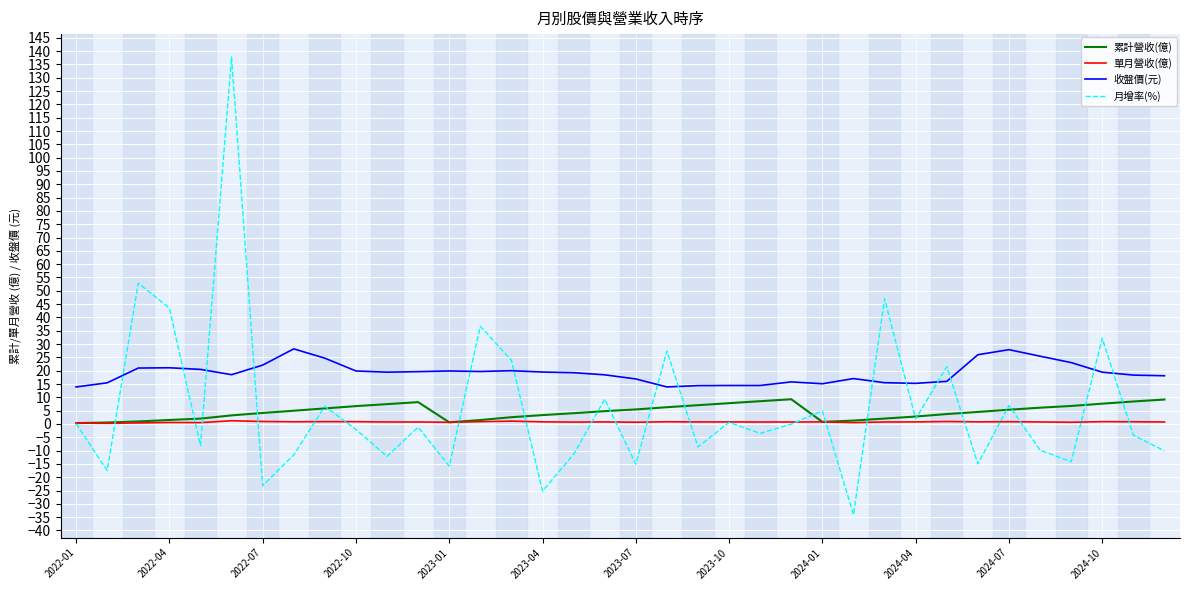

True or false: 累計營收(億) has more than 0 points higher than both neighbors.

True